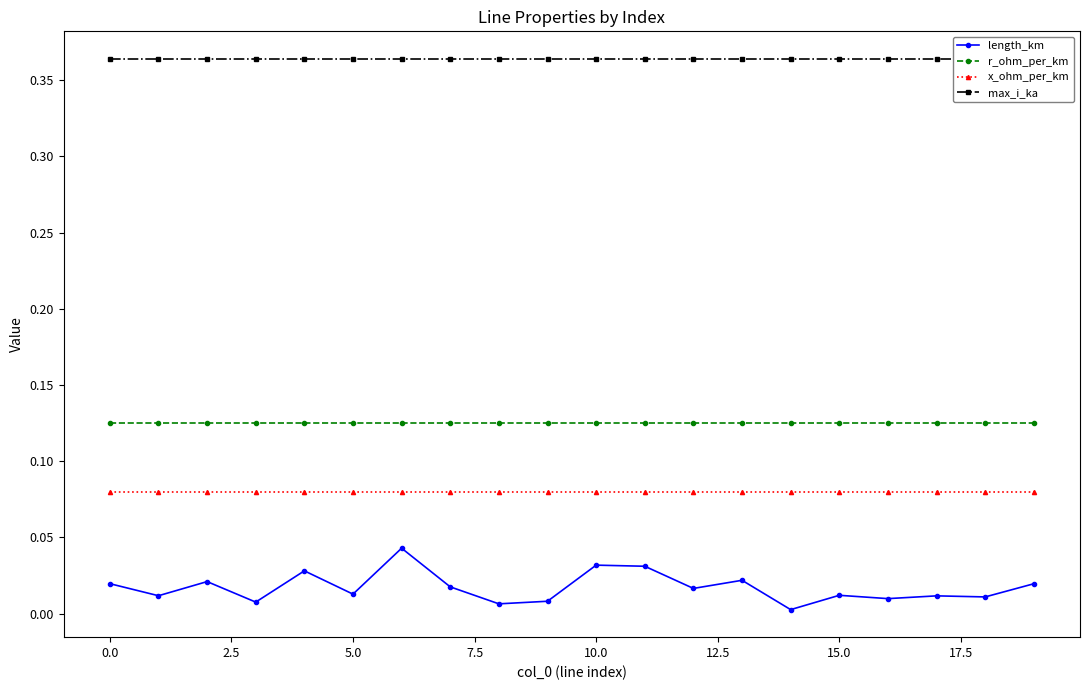

True or false: length_km and x_ohm_per_km intersect in this chart.

False